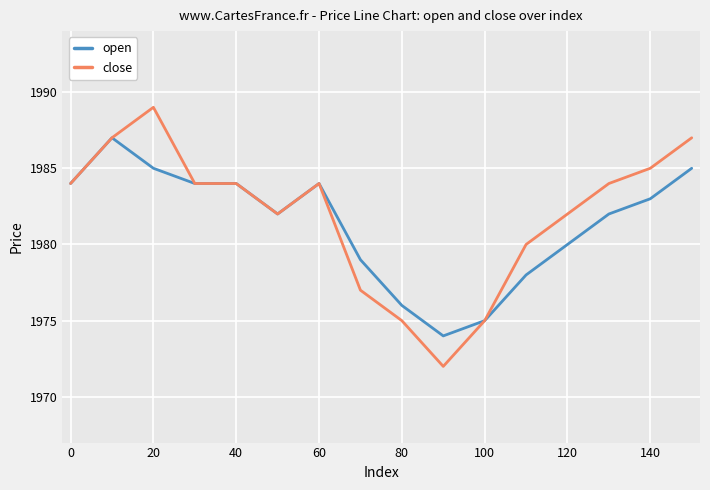

How many categories are shown in the chart?

16